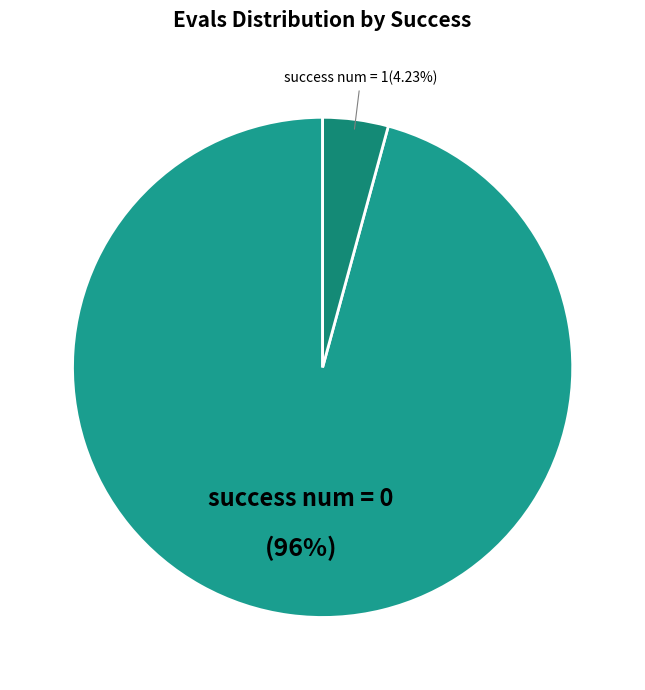

Is there a majority slice in this chart?

Yes